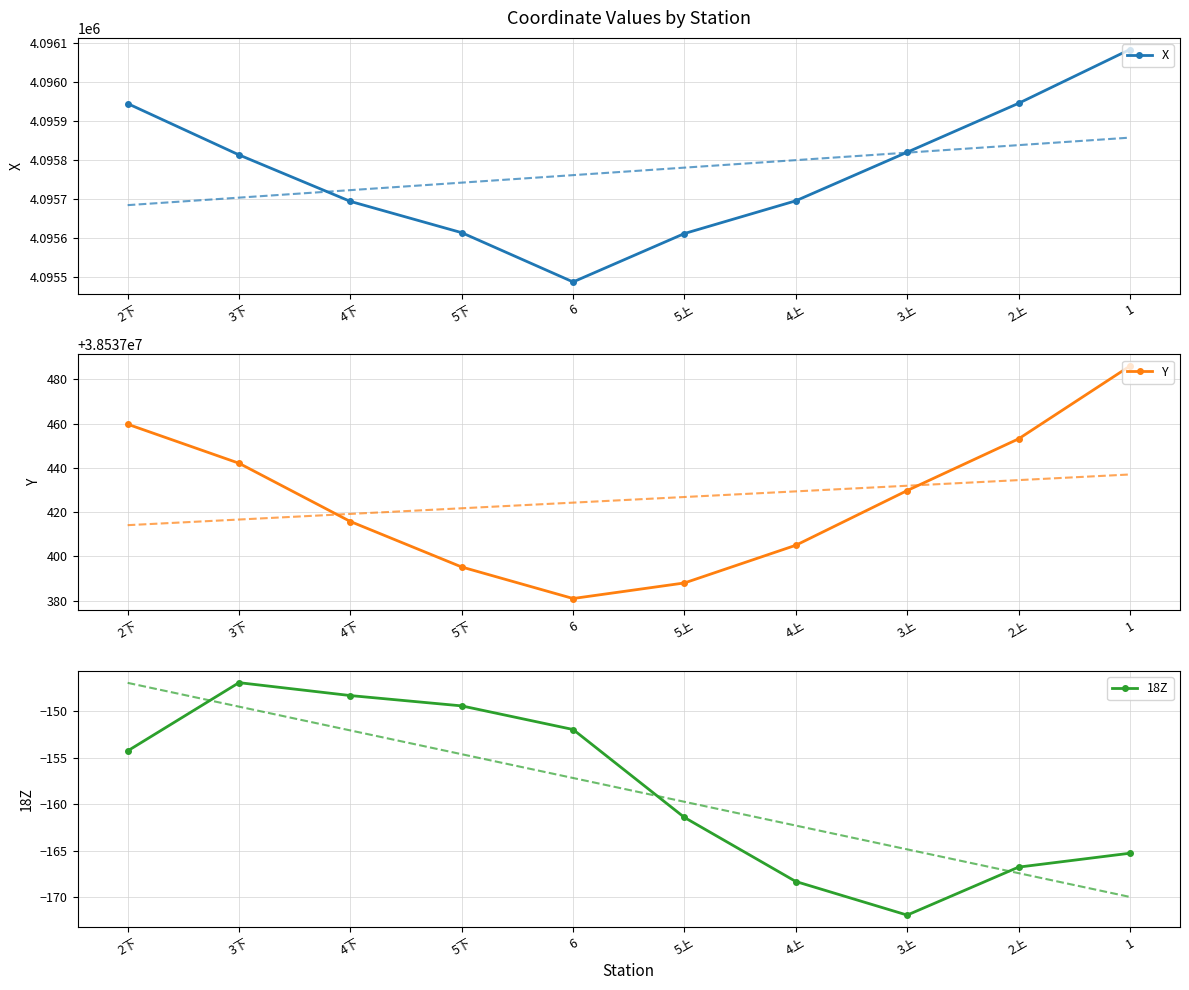

What is the difference between the highest and lowest values at 3上?

38537601.7